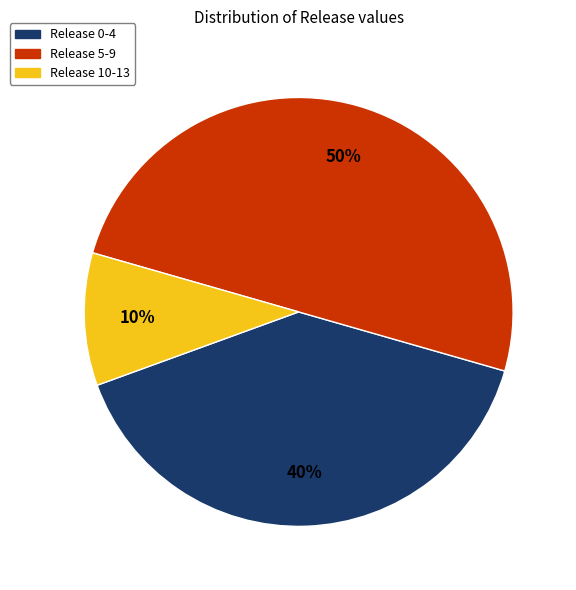

To the nearest percent, what is the difference between the largest and smallest slice percentages?

40%